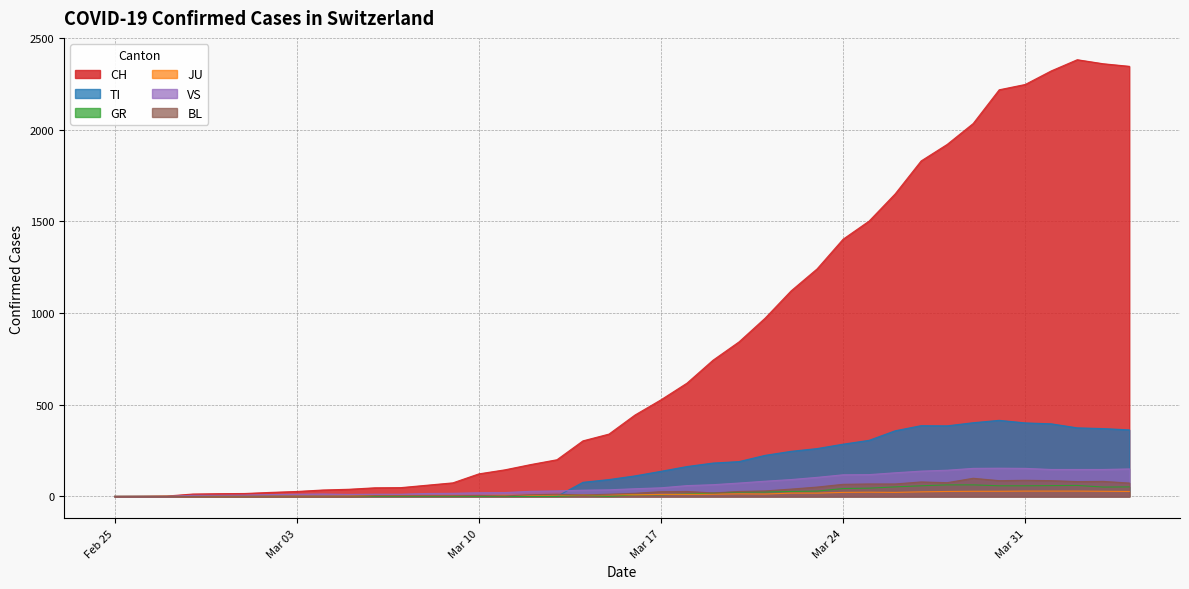

What is the difference between the maximum and minimum values in the GR series?

63